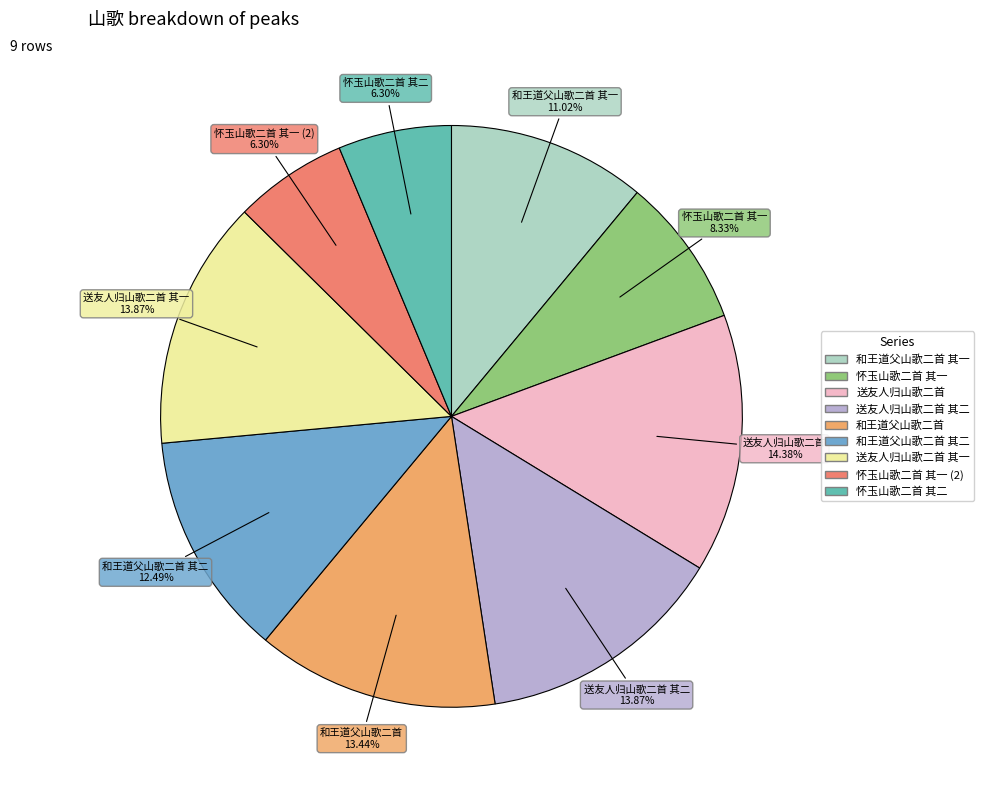

Does any single category account for the majority?

No